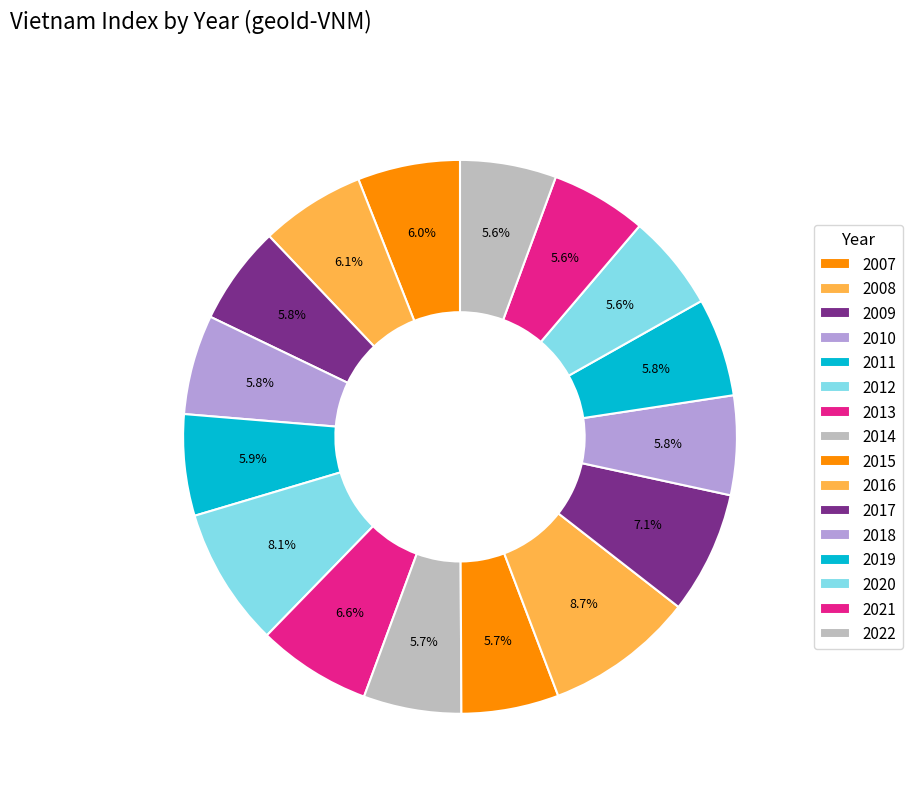

How many slices are in this pie chart?

16